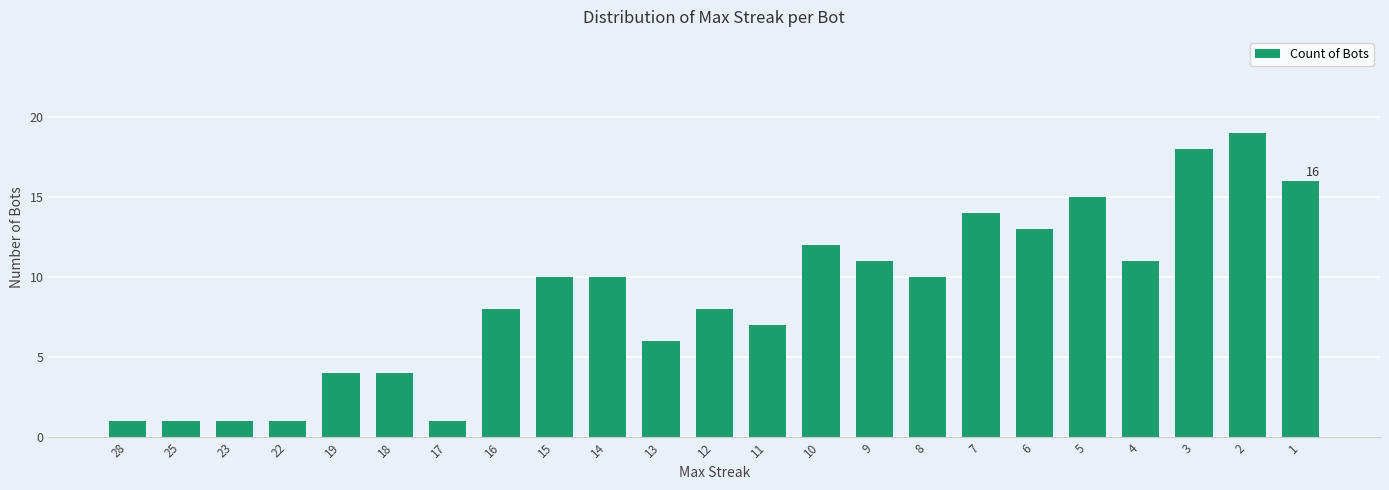

The chart shows a value of 2 at 15. True or false?

False